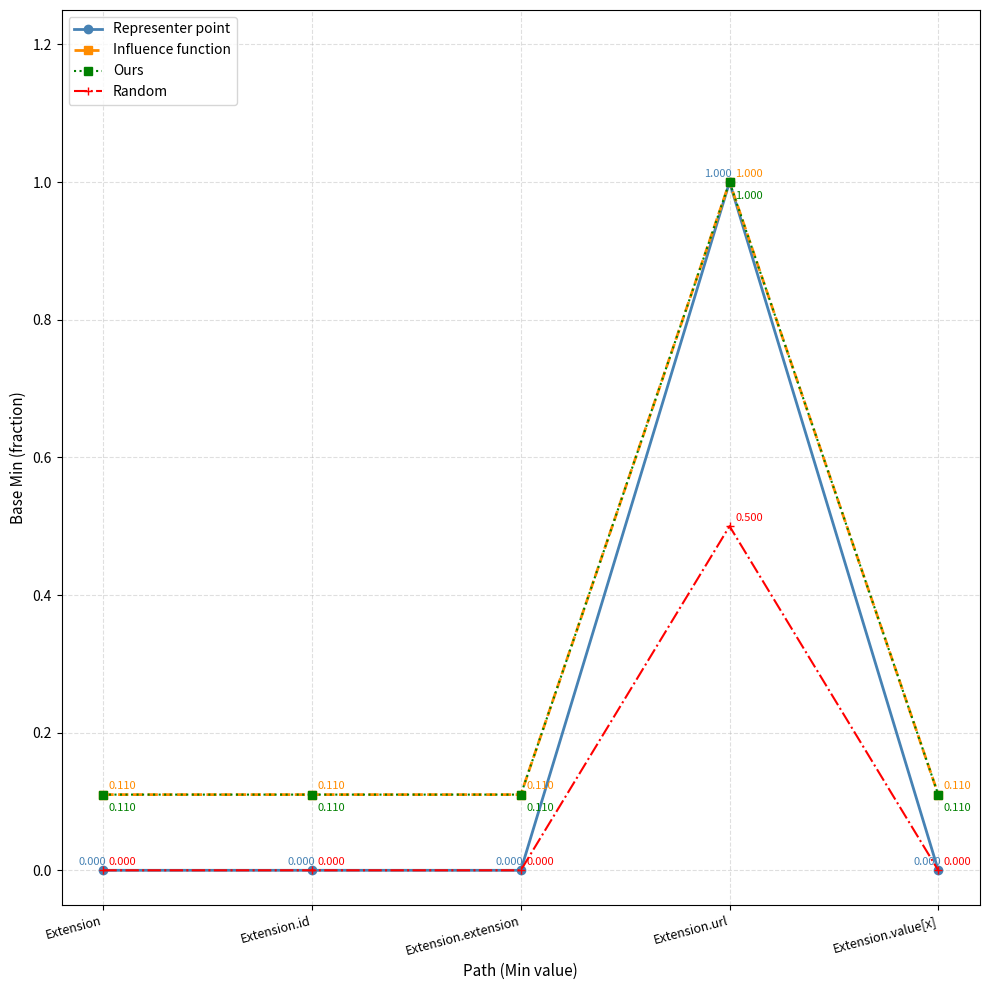

Does the chart have visible grid lines?

Yes